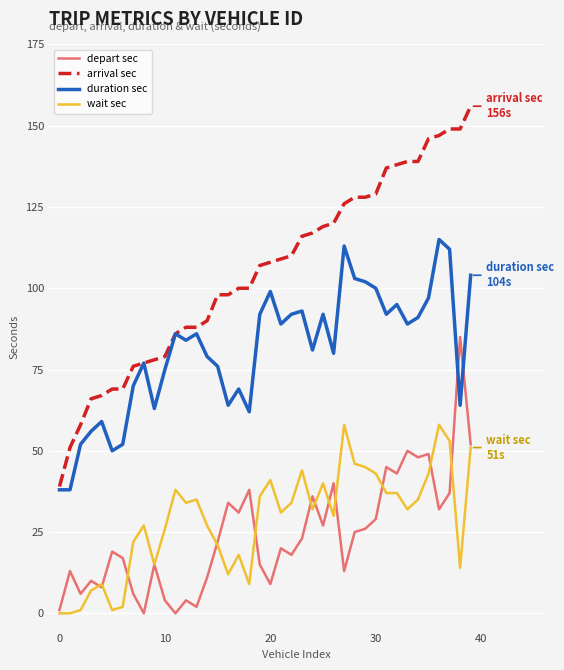

How many lines are shown in the chart?

4